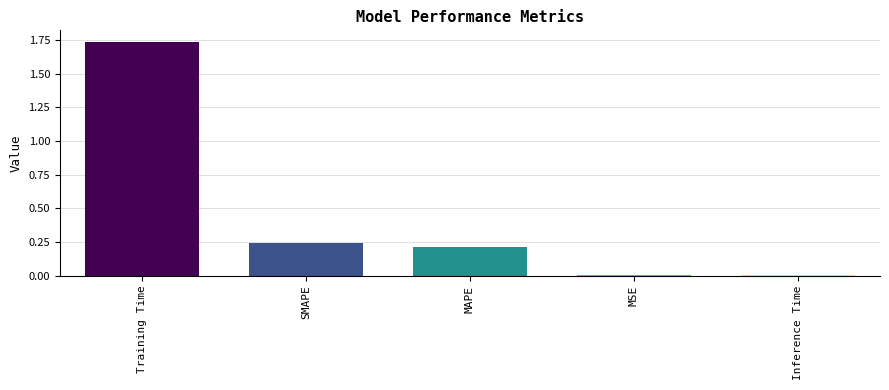

What is the average value?

0.4